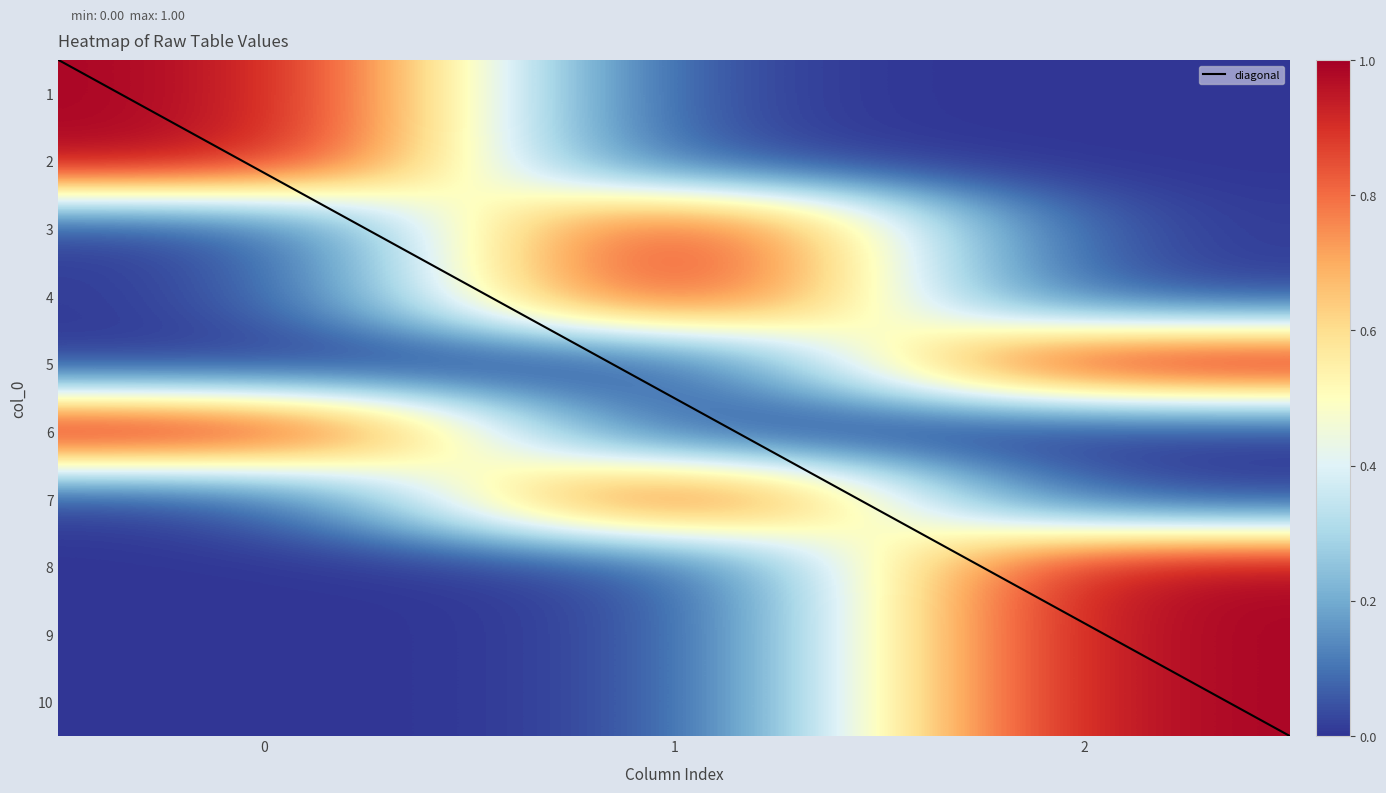

Which has a higher value, 2 or 1?

2